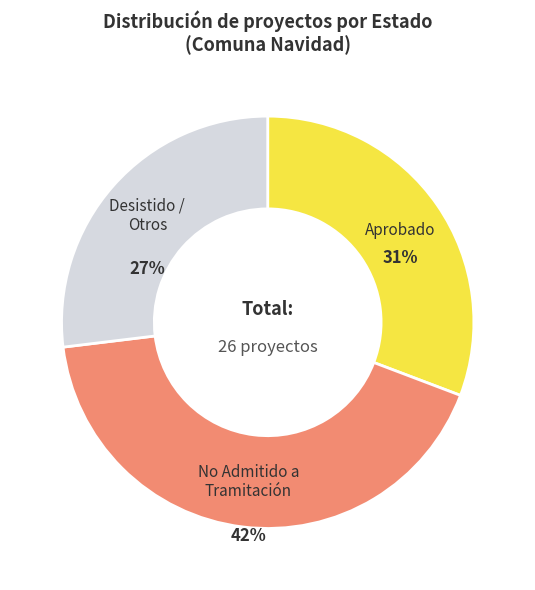

To the nearest percent, what is the average slice percentage?

33%